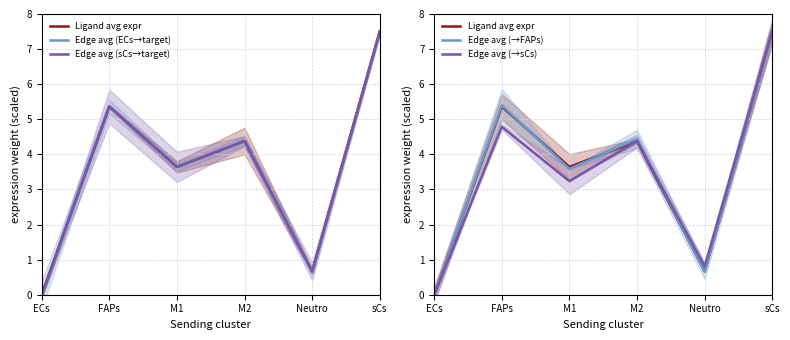

At sCs, list the series in order from largest to smallest.

Ligand avg expr, Edge avg (ECs→target), Edge avg (sCs→target), Edge avg (→FAPs), Edge avg (→sCs)